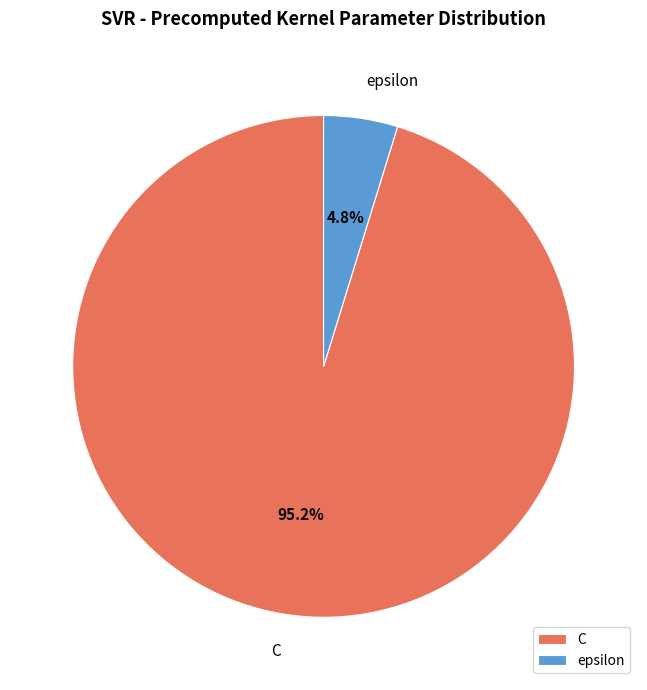

Between epsilon and C, which is larger?

C